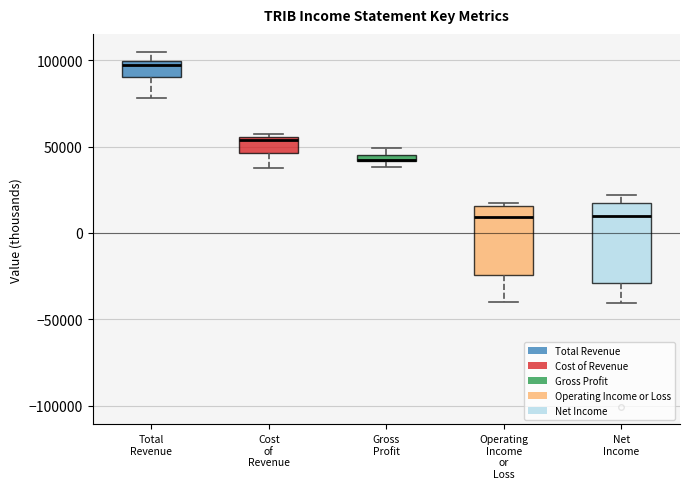

Which box is the tallest, from its lower edge to its upper edge?

Net Income